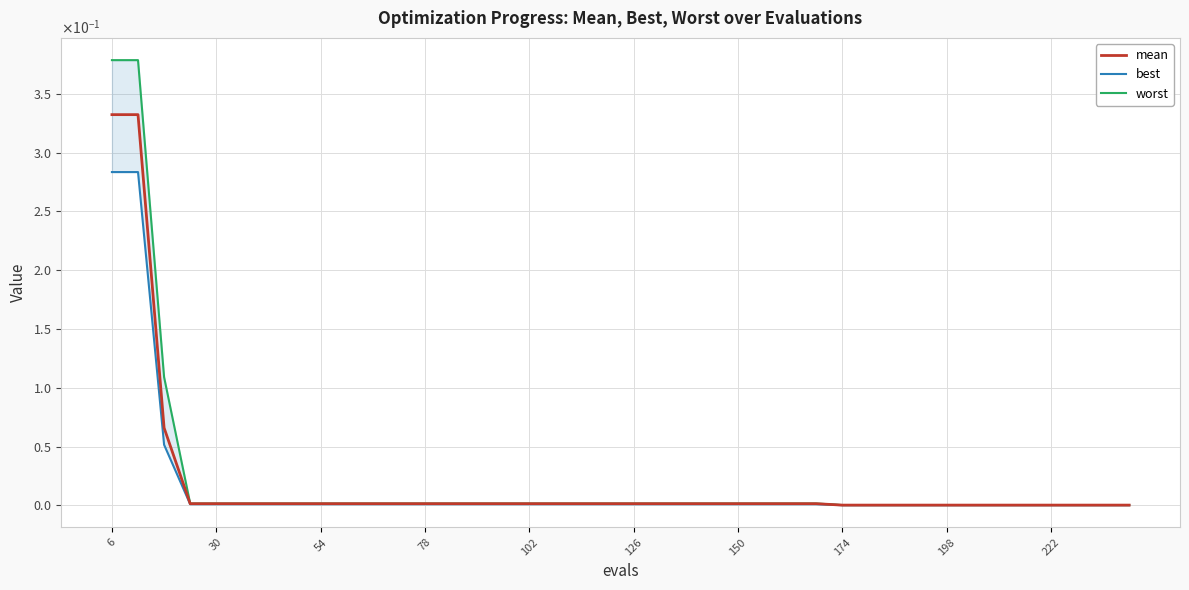

True or false: worst has a value of 0.0 at 17.

False